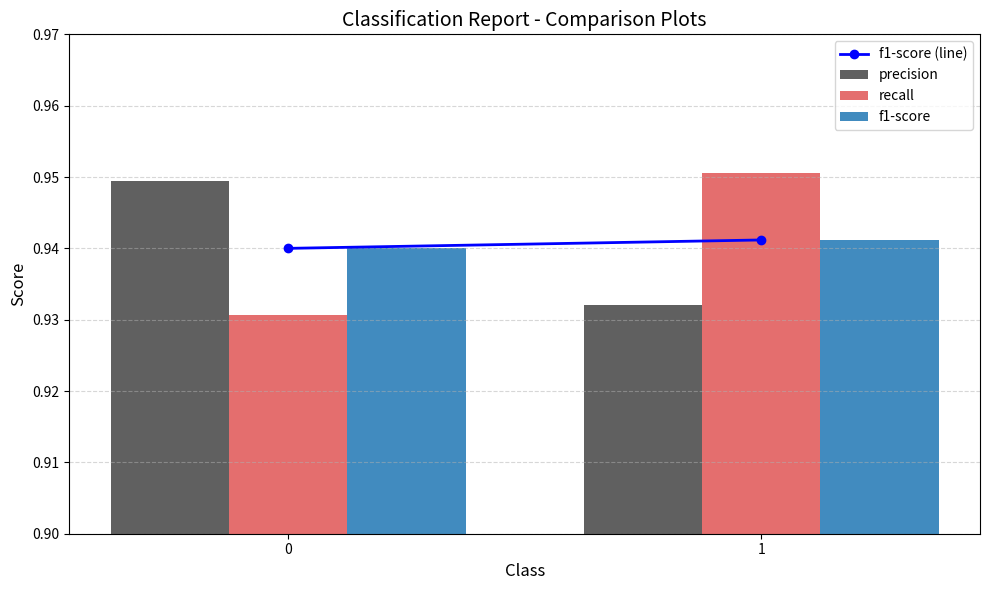

What is the sum of the f1-score values at 1 and 0?

1.9